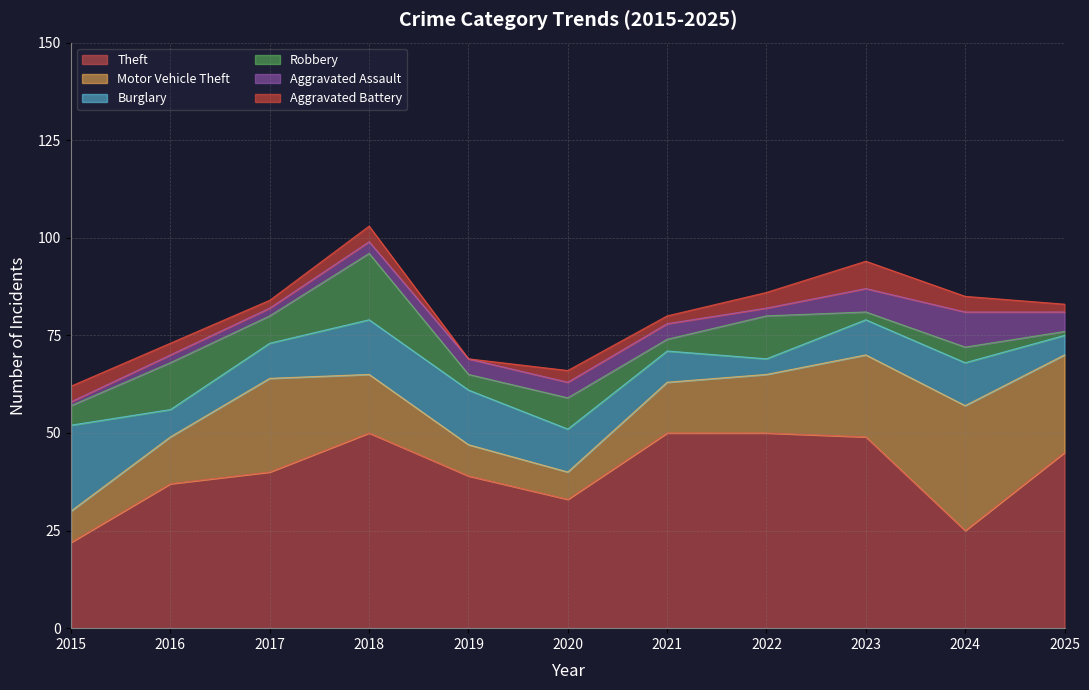

The value of Theft at 2023 is 49. True or false?

True